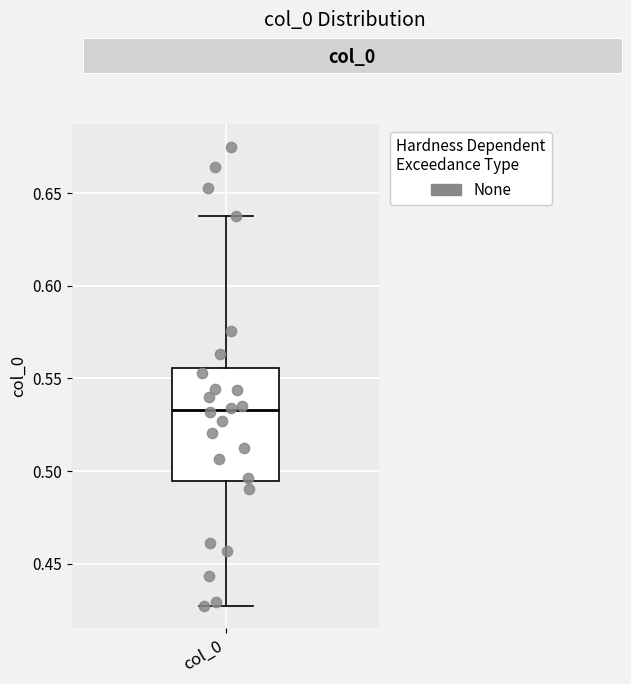

Read this box plot against the y-axis: the position of the median line, the range covered by the box, and the ends of both whiskers. The values are not printed on the chart, so give them approximately, as read against the axis.

median 0.535, box 0.495 to 0.555, whiskers 0.430 to 0.640